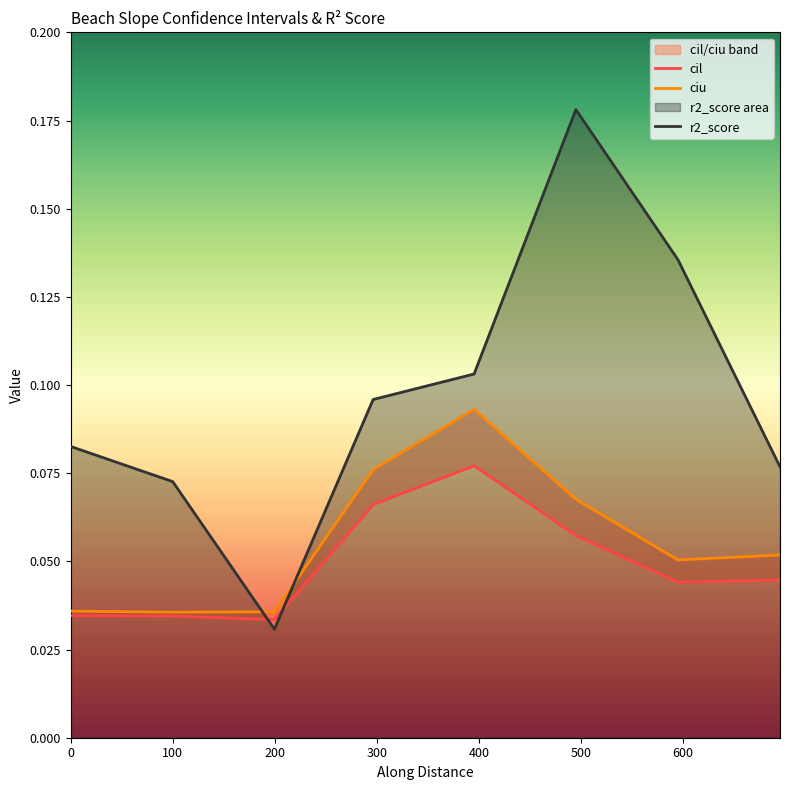

Count the cil values in the range 0 to 1.

8